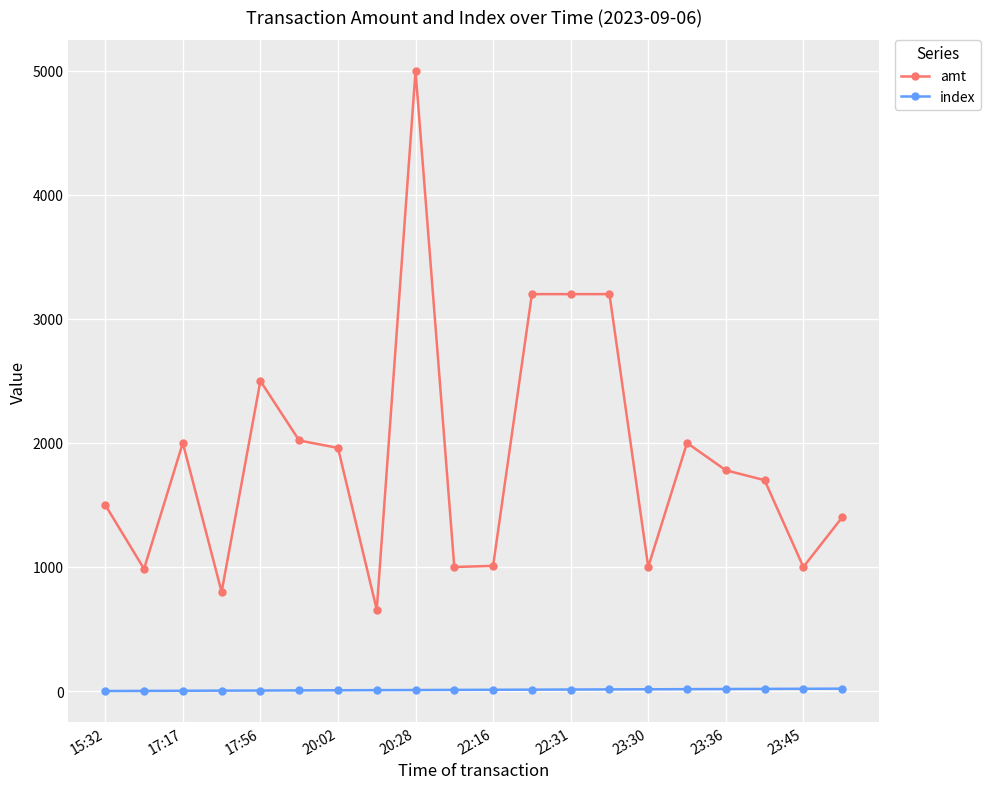

What is the sum of all index values?

190.0